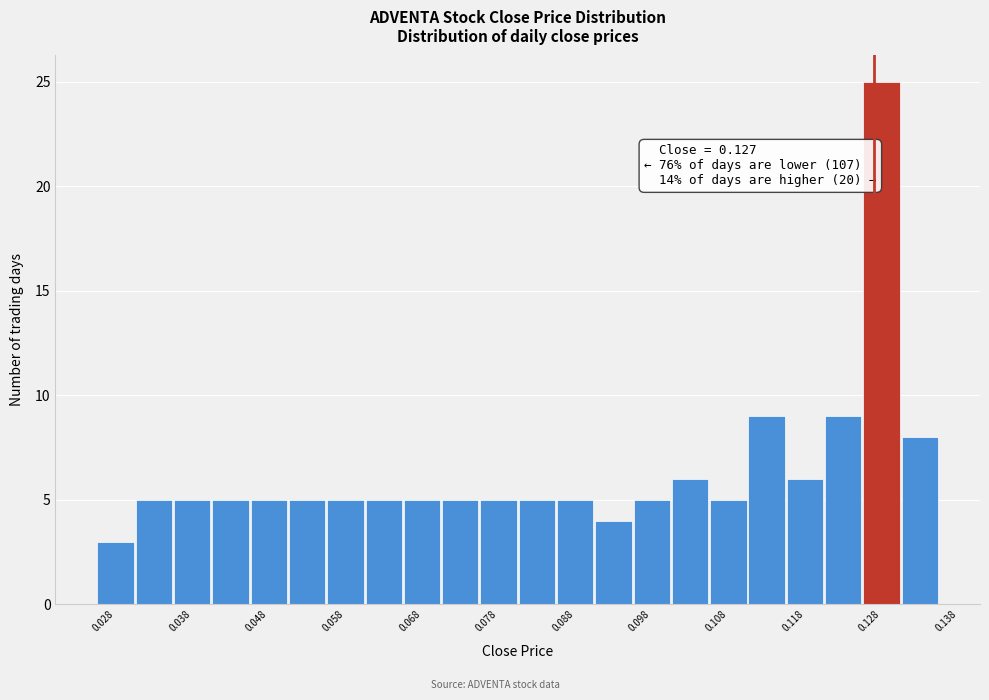

Over which range of the x-axis is the bar tallest?

0.126 to 0.131